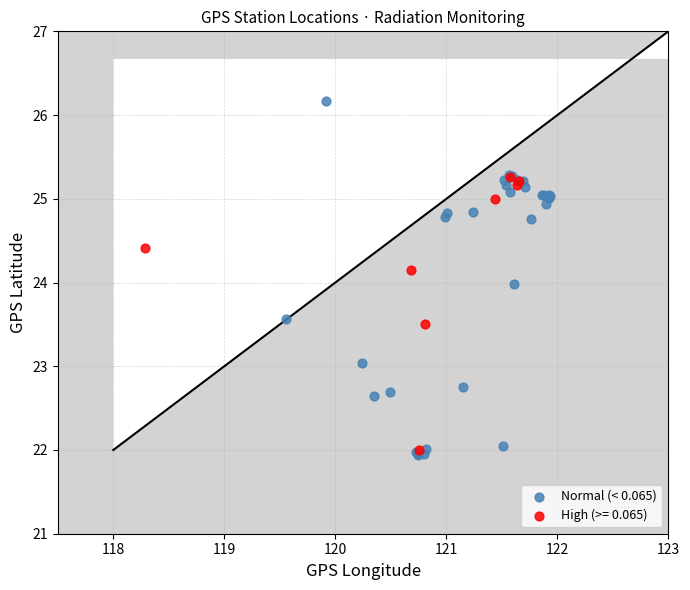

Which series contains the highest Y value?

Normal (< 0.065)